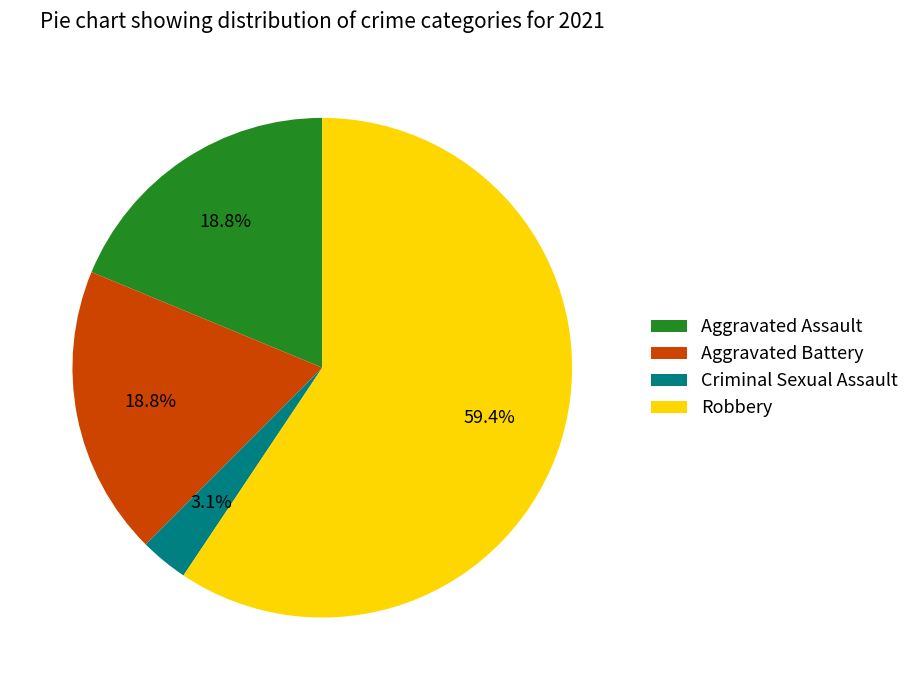

To the nearest percent, what is the combined percentage of Aggravated Battery and Robbery?

78%